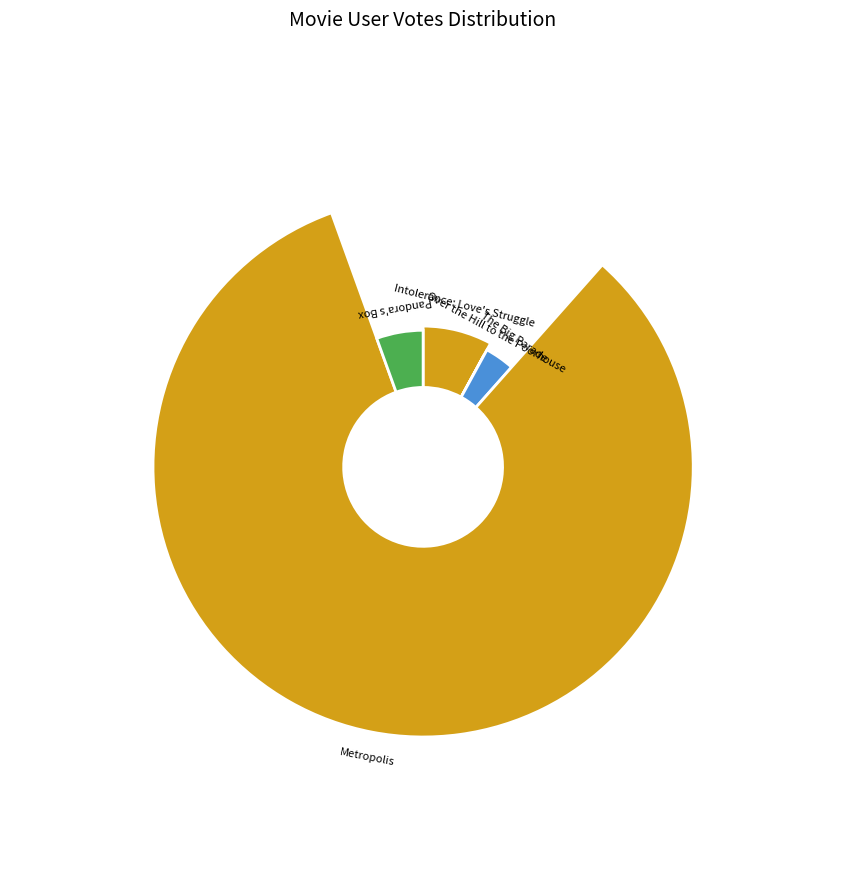

Which slice is the largest?

Metropolis